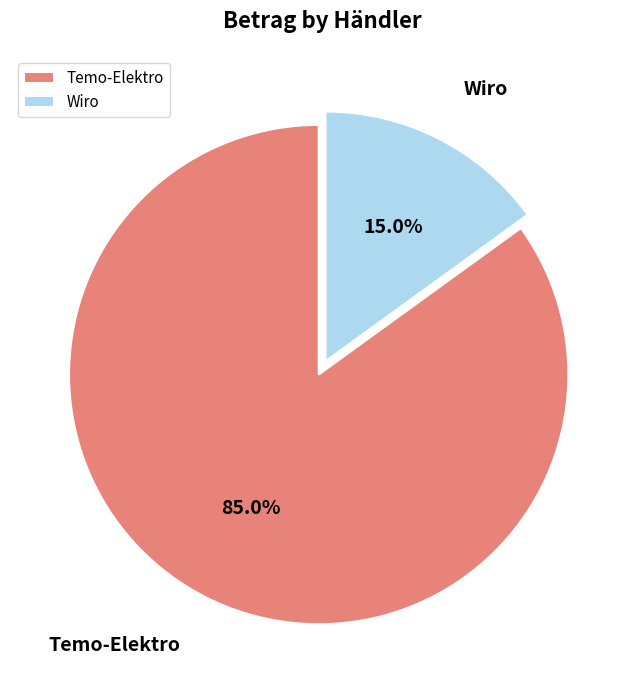

Which category has the smallest portion of the pie?

Wiro